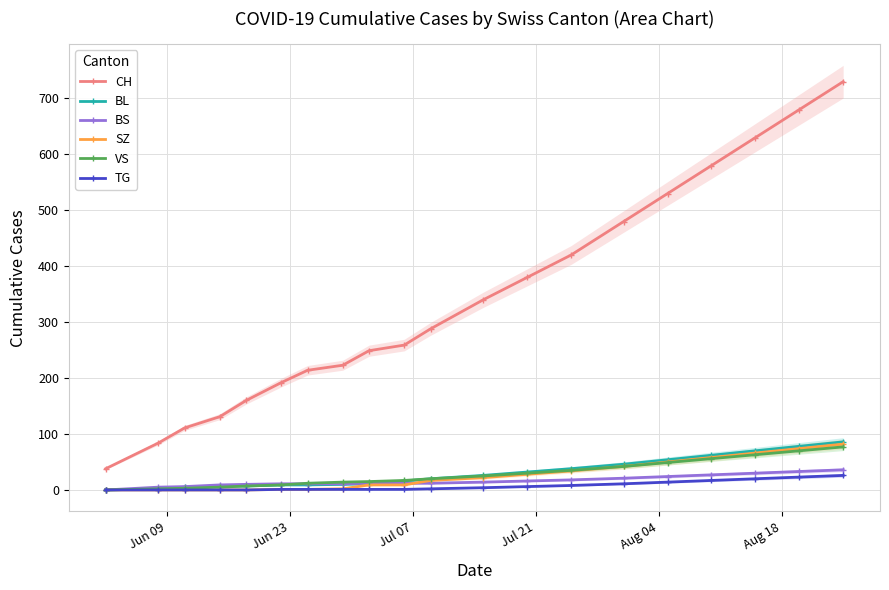

What is the maximum value for VS?

77